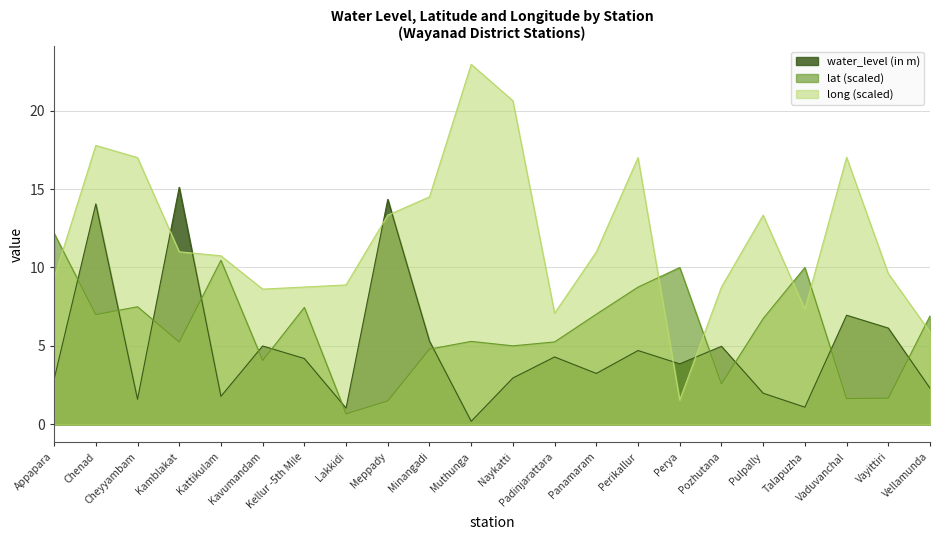

What is the value of the long point at the 7th from the left?

8.8